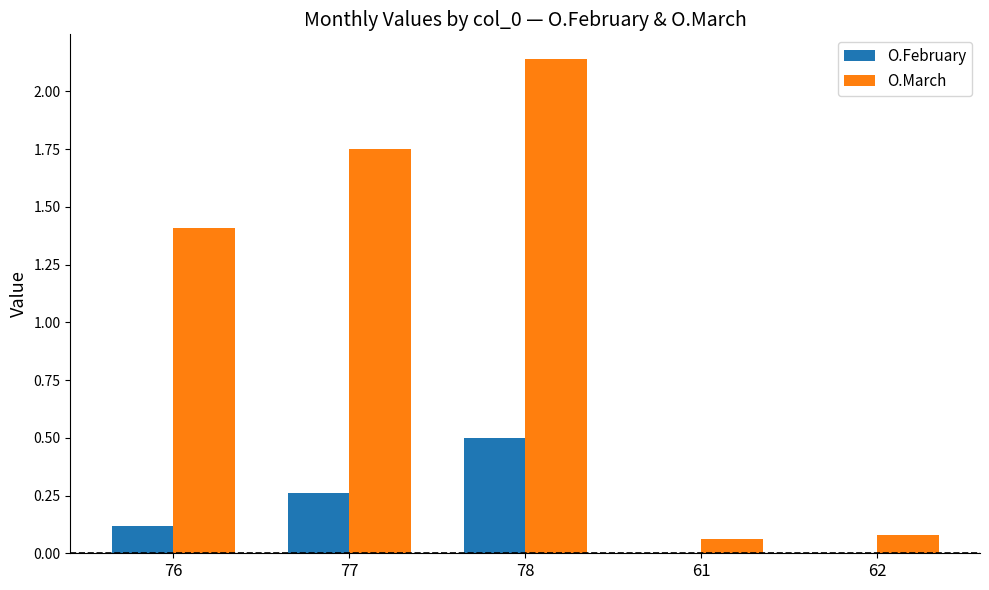

Which label corresponds to the largest value in the chart?

78